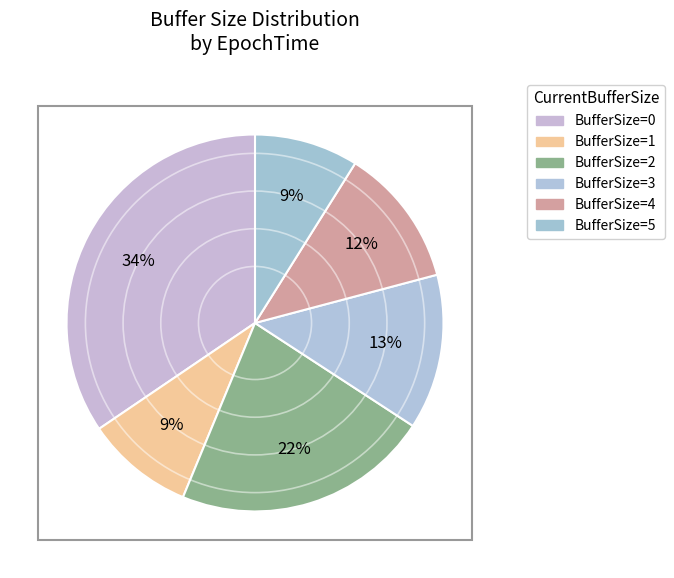

Which category has the smallest portion of the pie?

1